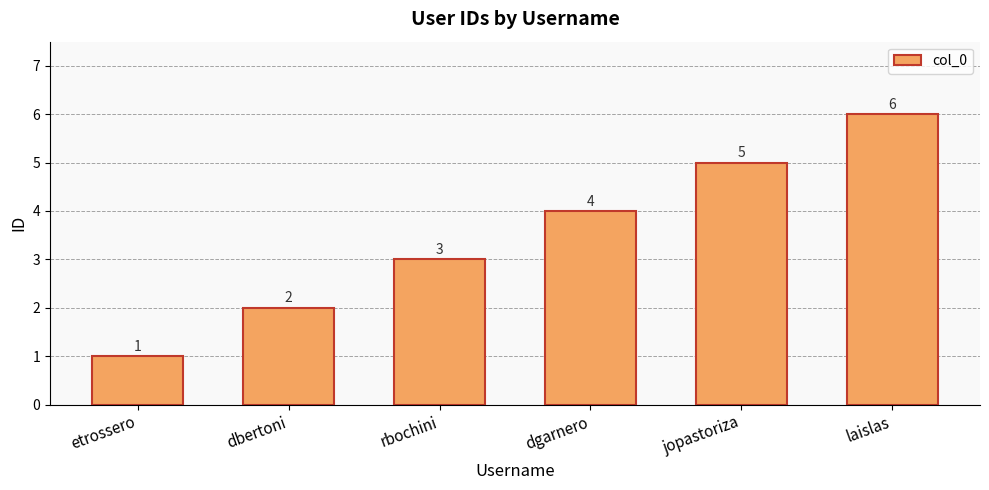

Does the chart contain stacked bars?

No